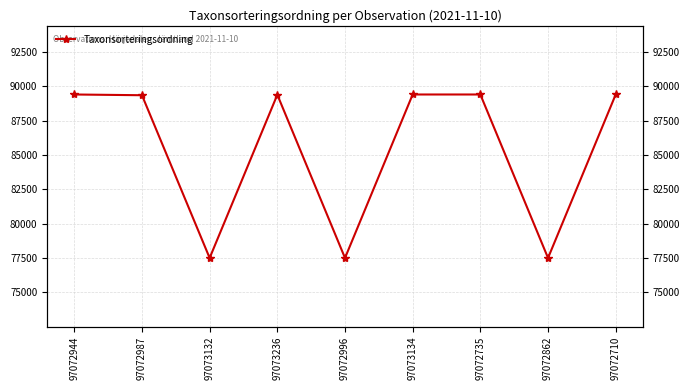

What is the change in value from 97072944 to 97073132?

-11904